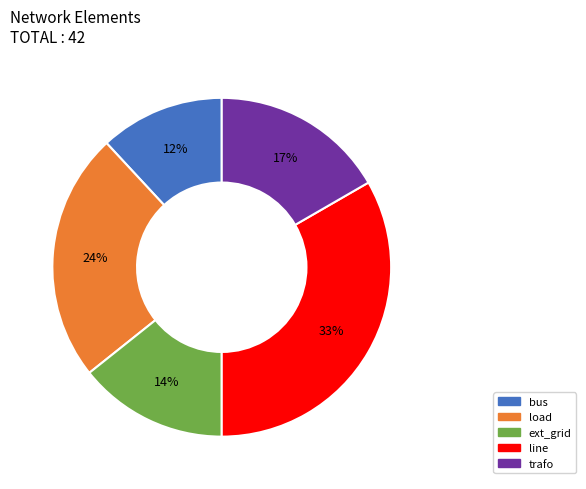

Is the sum of line and ext_grid greater than half?

No